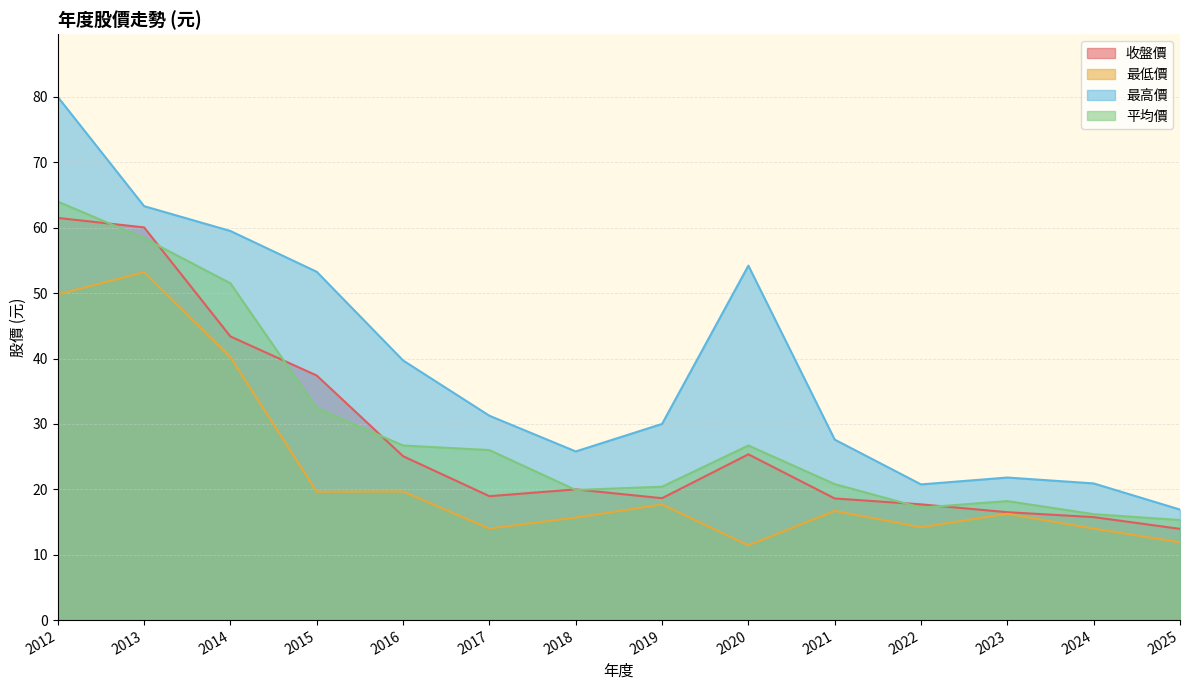

Where is the first local maximum for 最高價?

2020